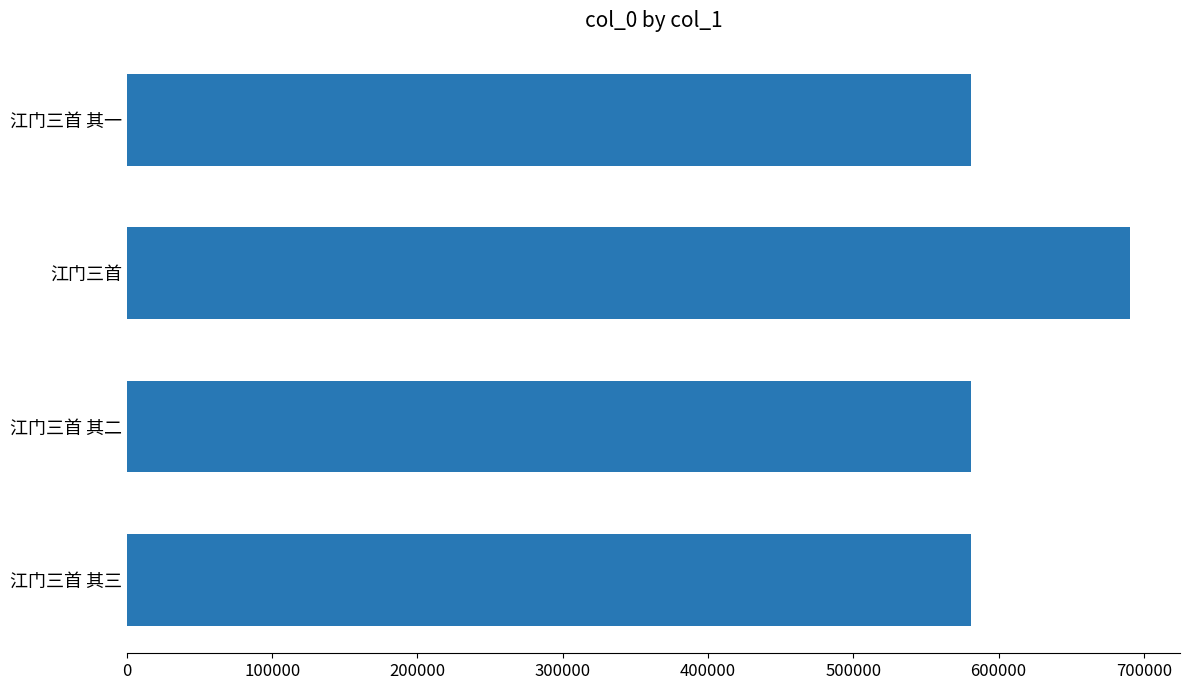

What is the approximate value at 江门三首 其二?

581194